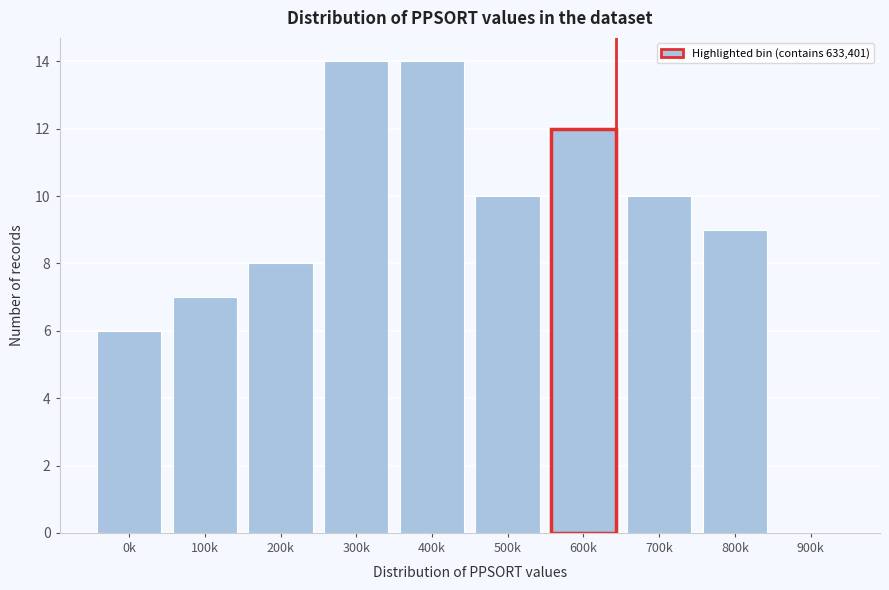

Reading left to right, list all the values displayed in this chart.

0k=6	100k=7	200k=8	300k=14	400k=14	500k=10	600k=12	700k=10	800k=9	900k=0